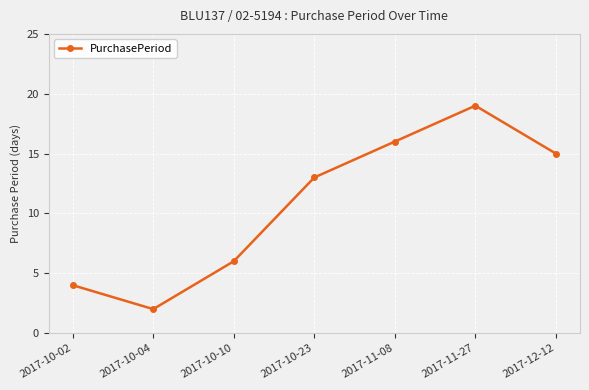

What is the sum of the values at 2017-10-02 and 2017-10-04?

6